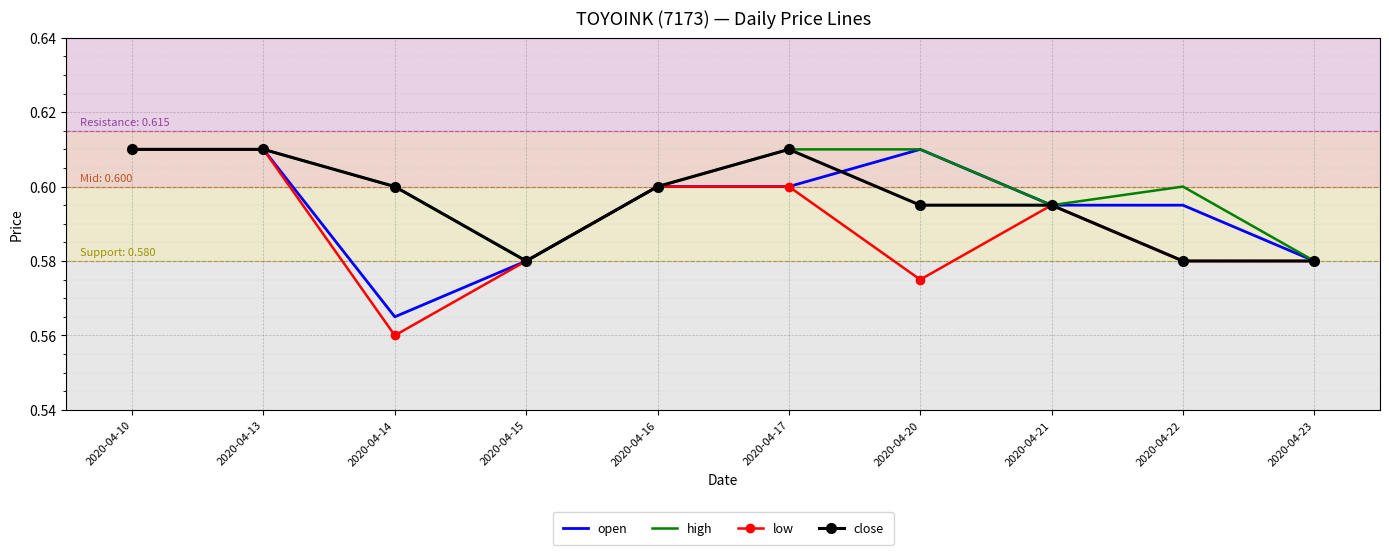

At which label is open closest to 0?

2020-04-14